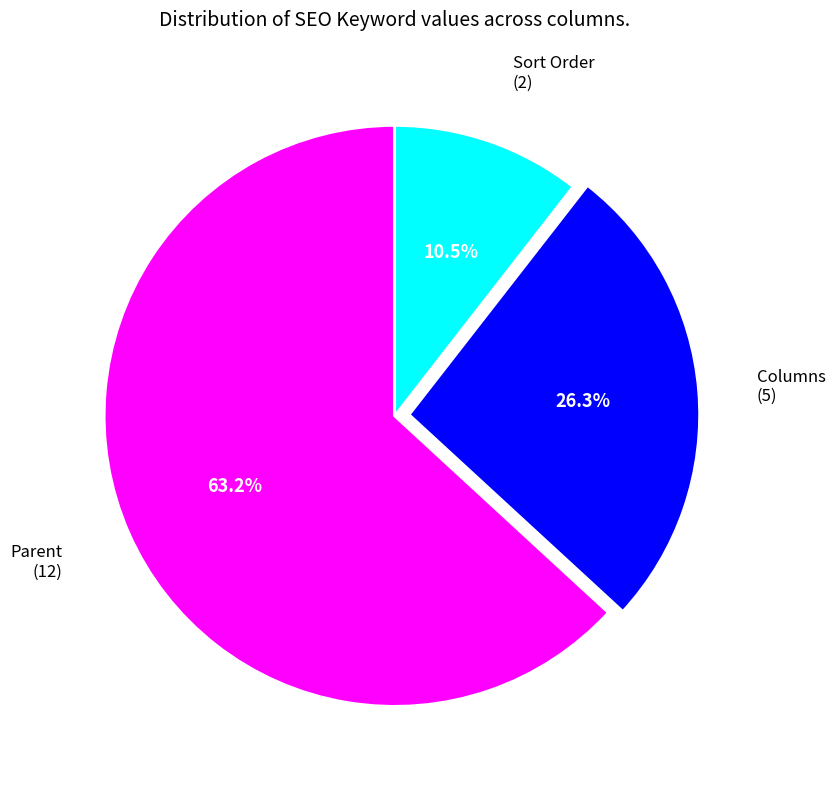

Is there any slice that represents more than half of the pie?

Yes